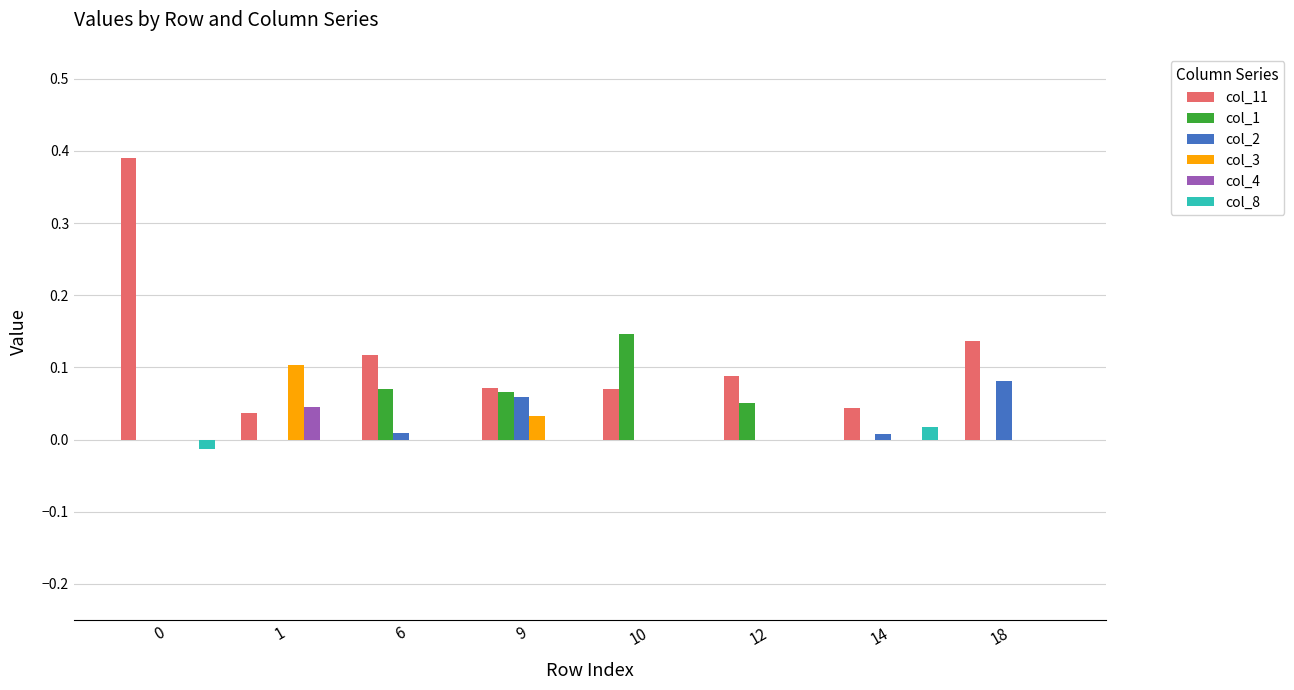

Is the value of col_1 at 12 greater than the value of col_3 at 14?

Yes